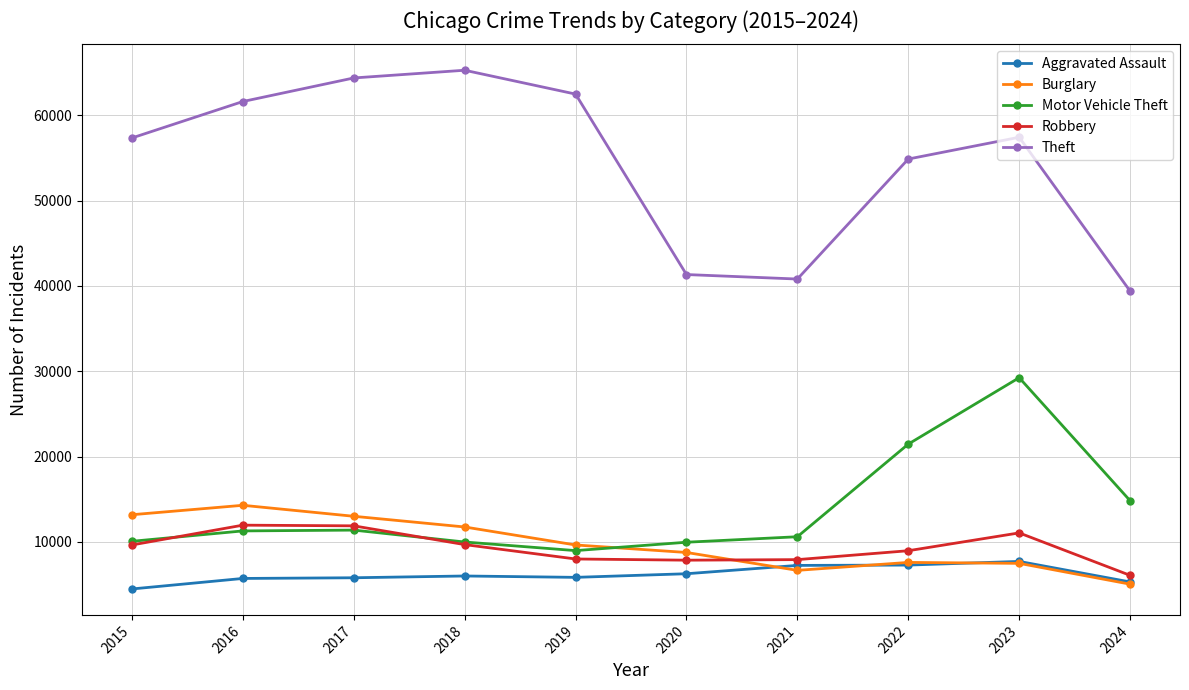

What is the difference between the Aggravated Assault values at 2015 and 2023?

3230